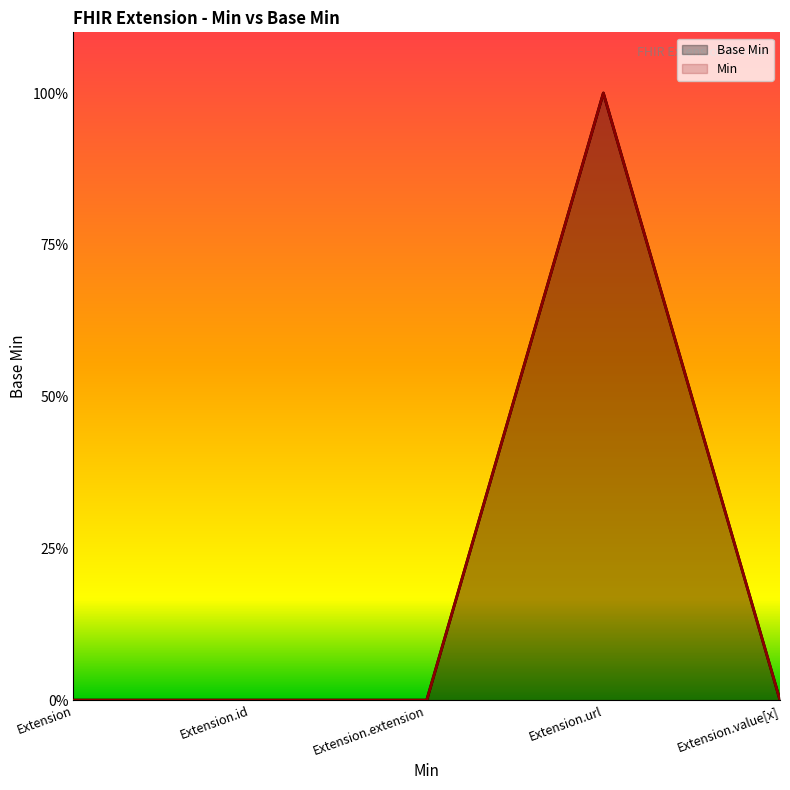

What is the greatest value displayed?

1